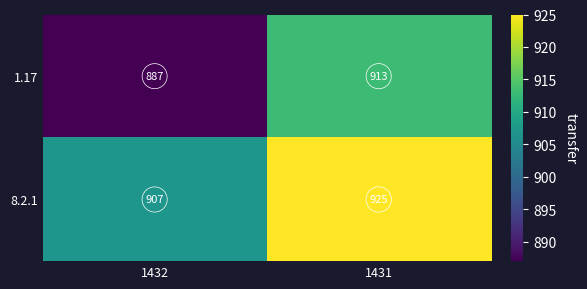

Reading right to left, what are all the values shown in this chart?

1.17: 913	887
8.2.1: 925	907